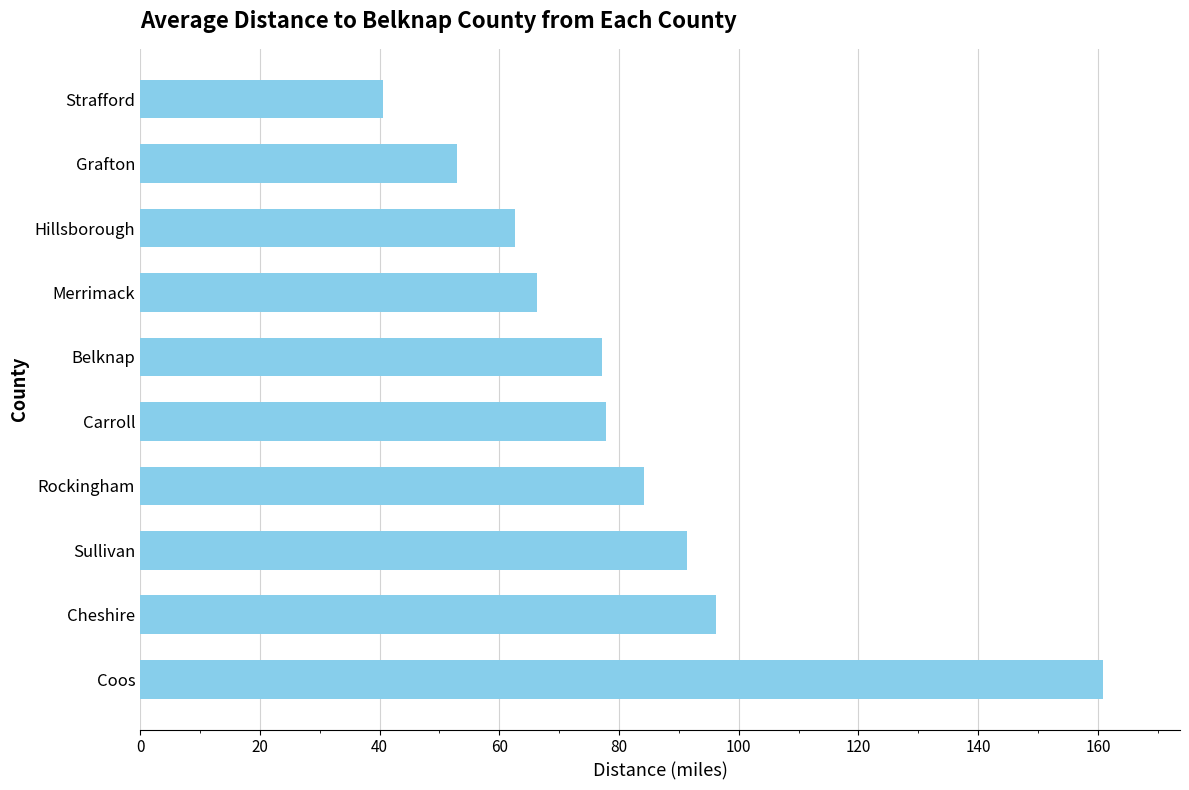

True or false: the data shows 35.5 at Carroll.

False